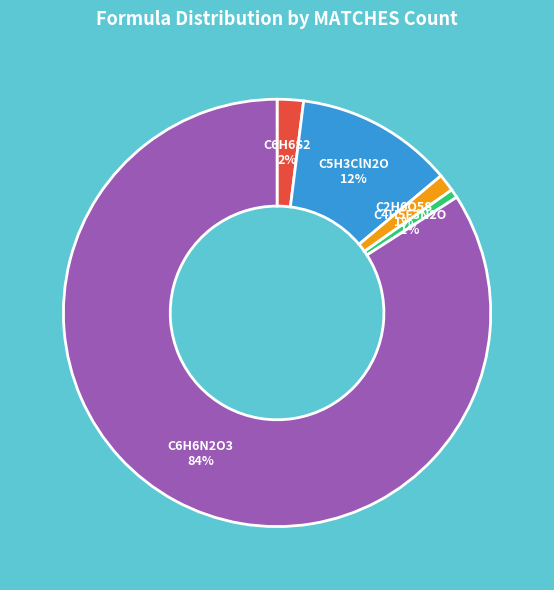

Which has a higher value, C4H5F3N2O or C6H6N2O3?

C6H6N2O3